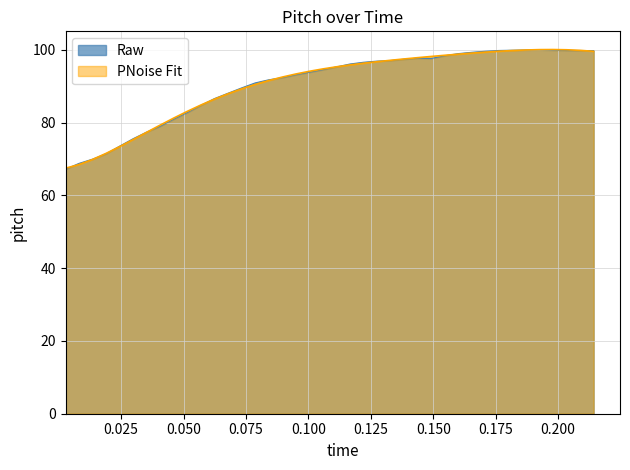

What is the smallest value displayed?

67.2